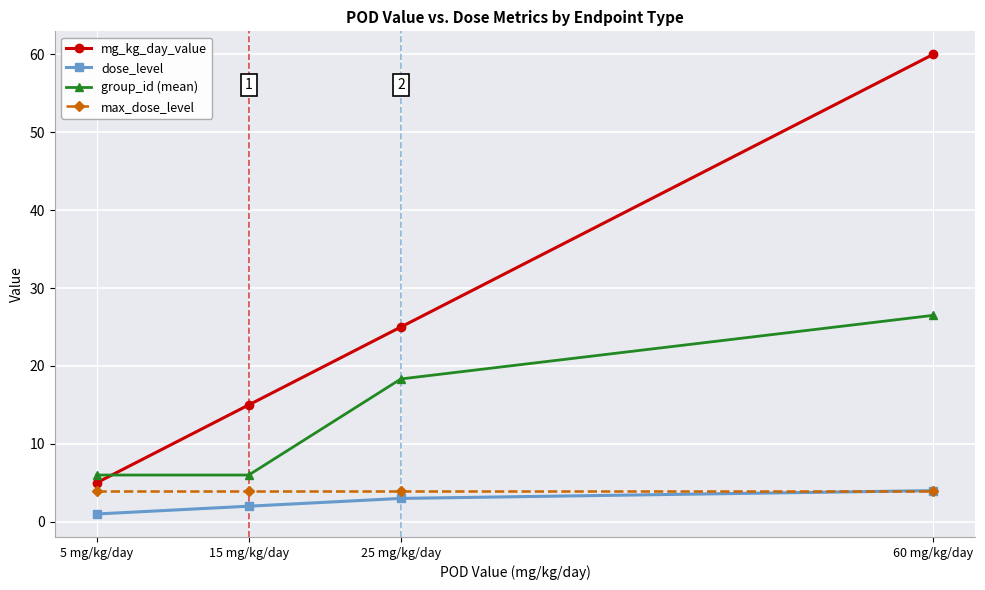

The max_dose_level series shows 4.0 at 60 mg/kg/day. True or false?

True